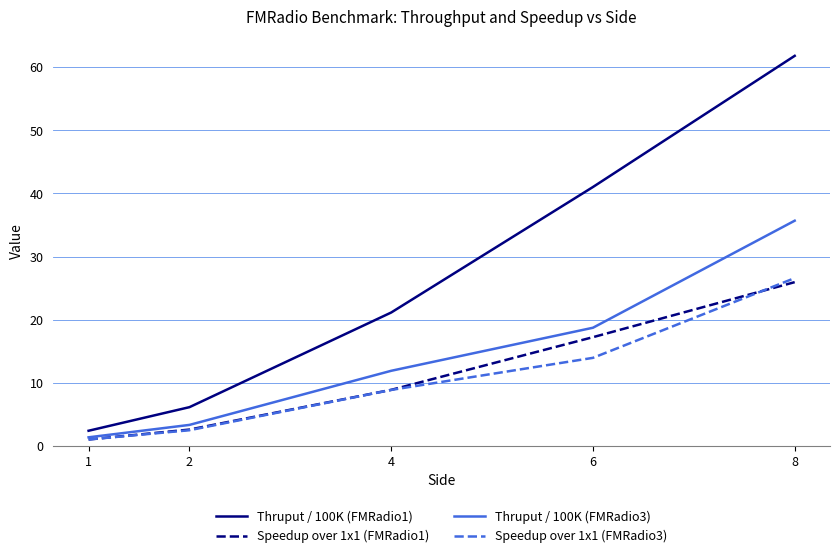

What is the minimum value for Thruput / 100K (FMRadio1)?

2.4